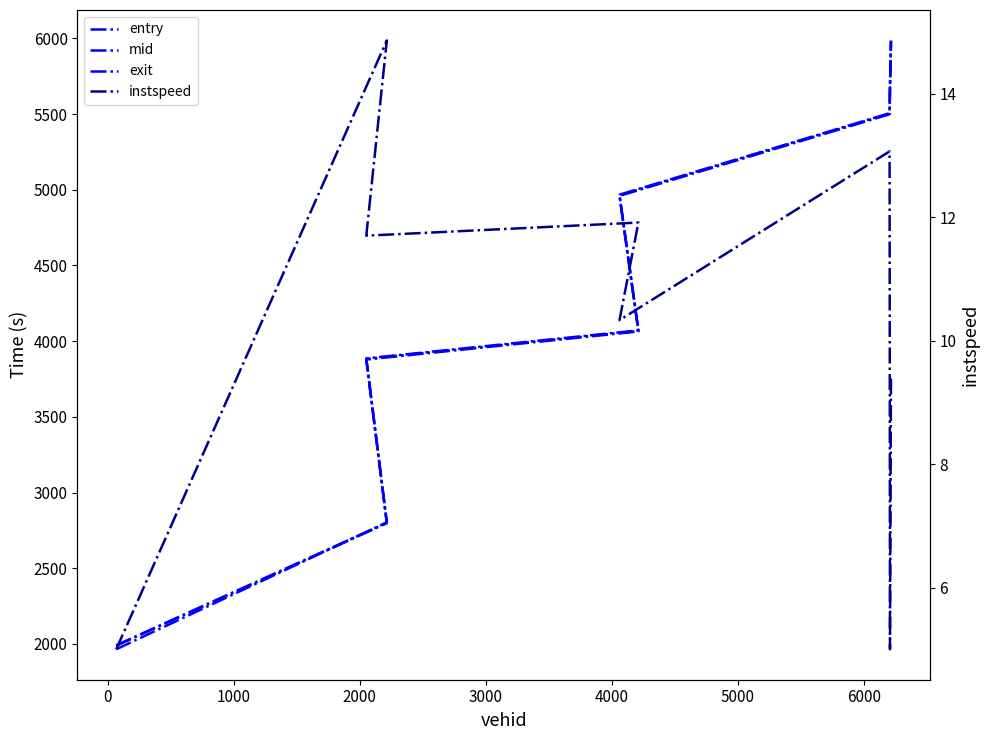

What is the difference between the highest and lowest values at 3000?

4956.9